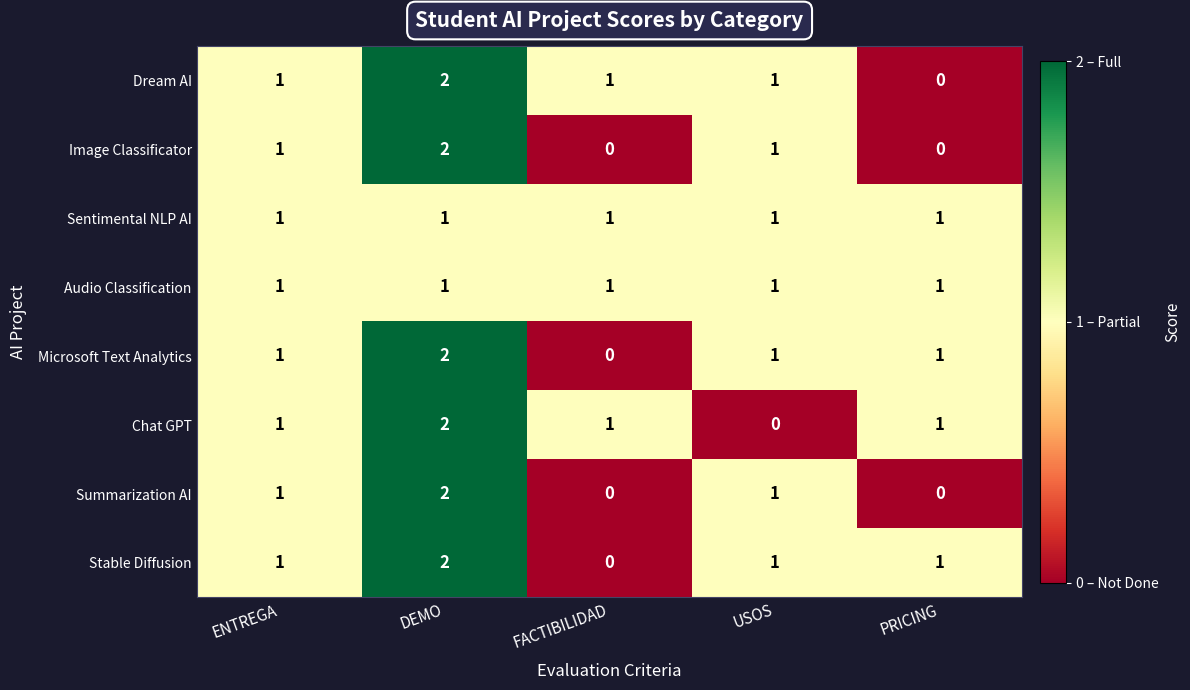

How many Microsoft Text Analytics values are between 1 and 2?

4